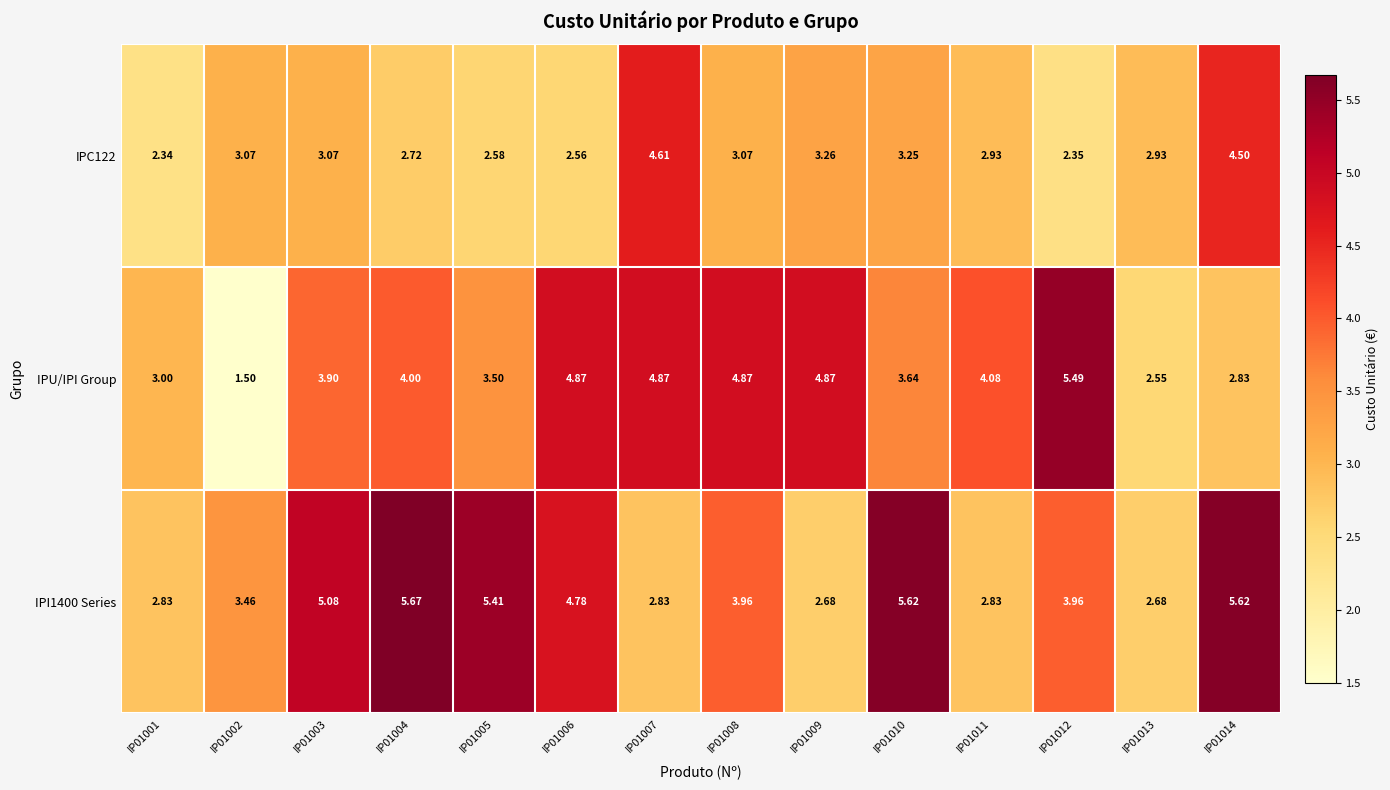

Is the value of IPC122 at IP01012 greater than the value of IPI1400 Series at IP01007?

No